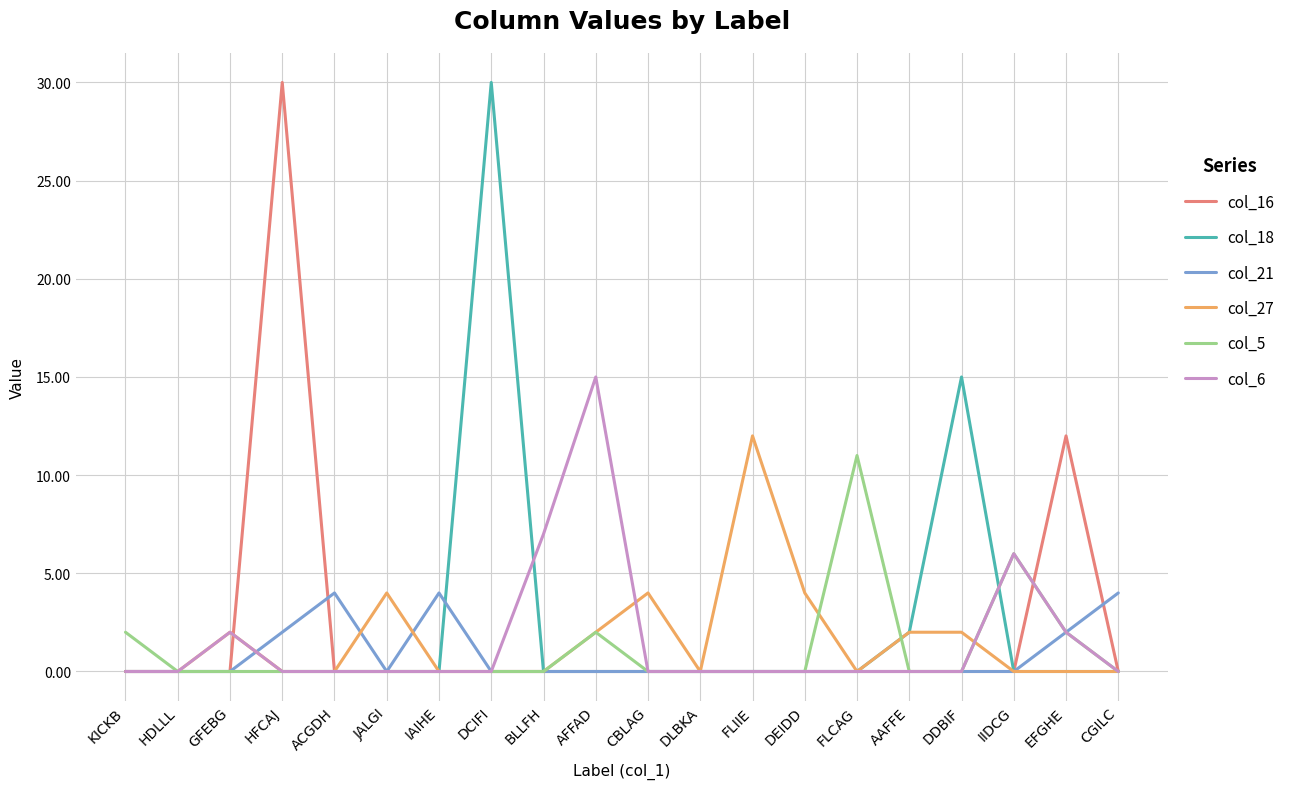

Is it true that col_18 equals -13 at KICKB?

False